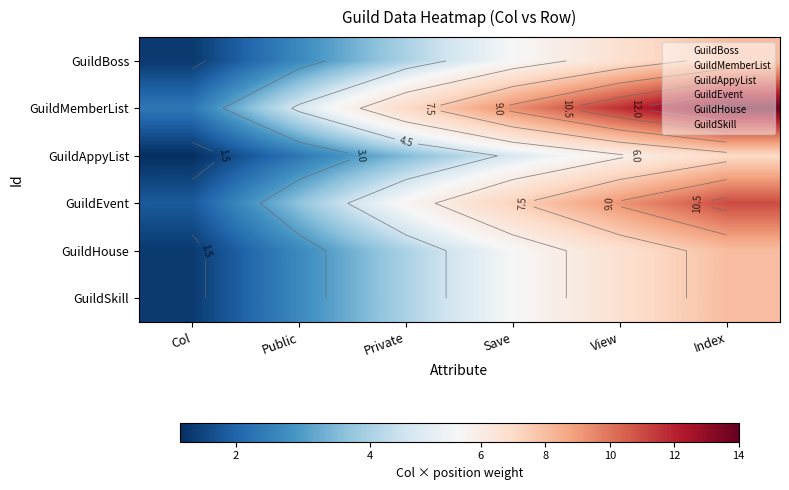

What is the maximum value for GuildMemberList?

14.0